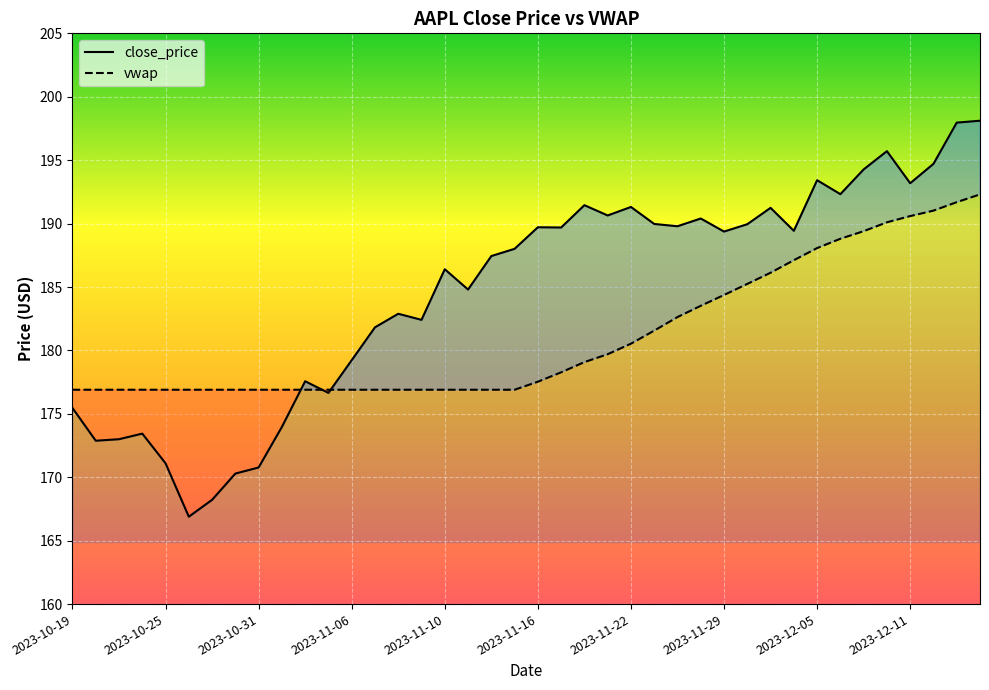

What is the greatest value displayed?

198.1